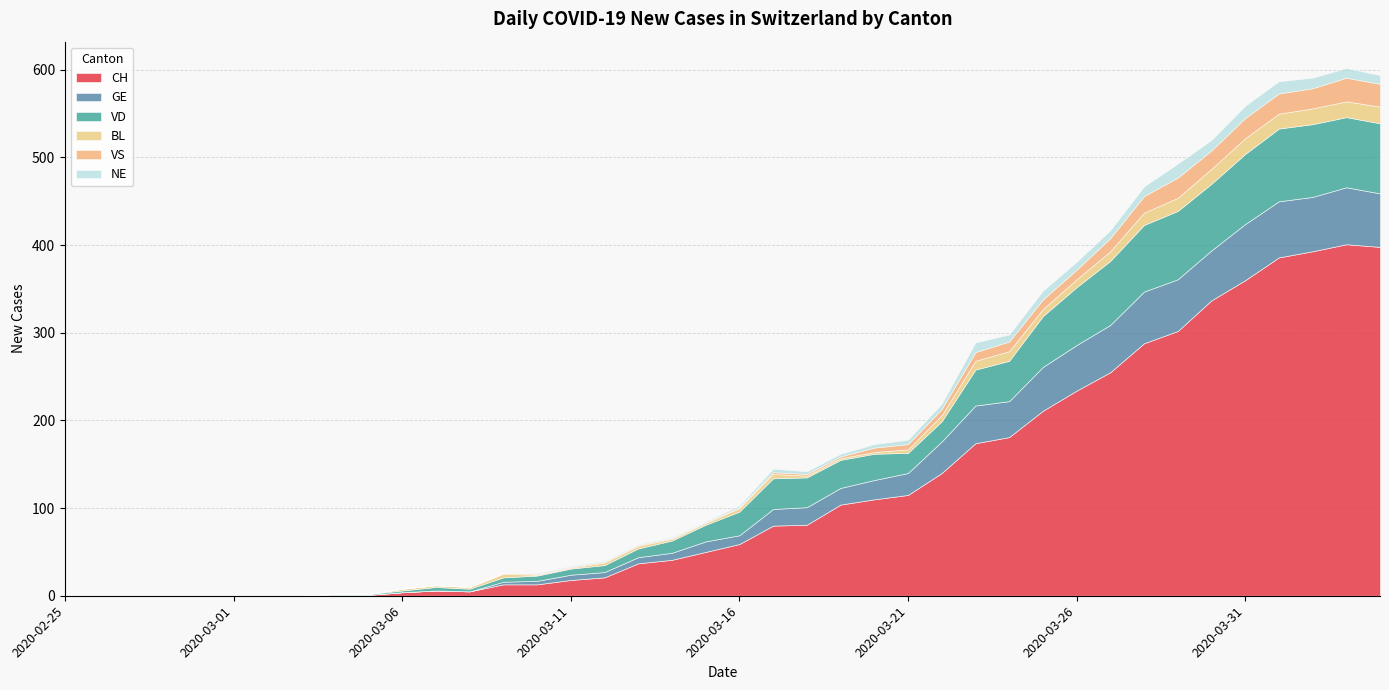

Which series has the largest total across all categories?

CH